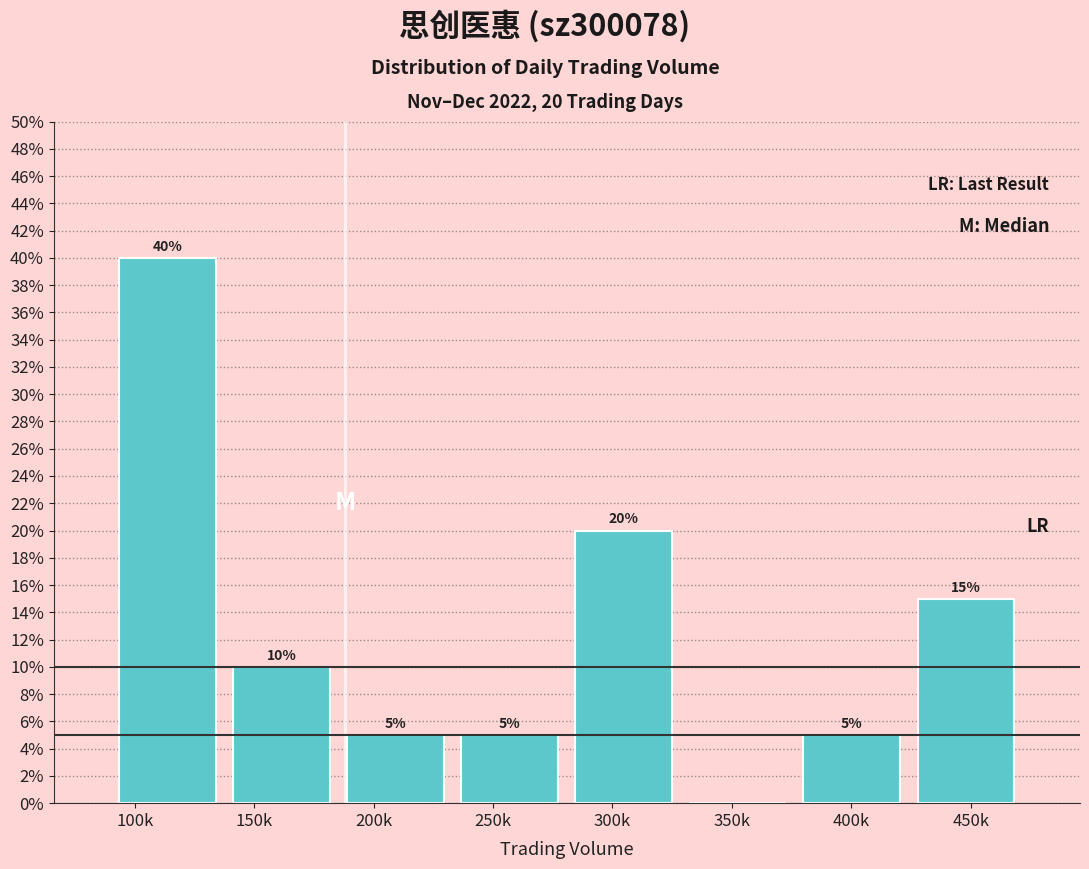

Reading left to right, what are all the values shown in this chart?

100k=40	150k=10	200k=5	250k=5	300k=20	350k=0	400k=5	450k=15